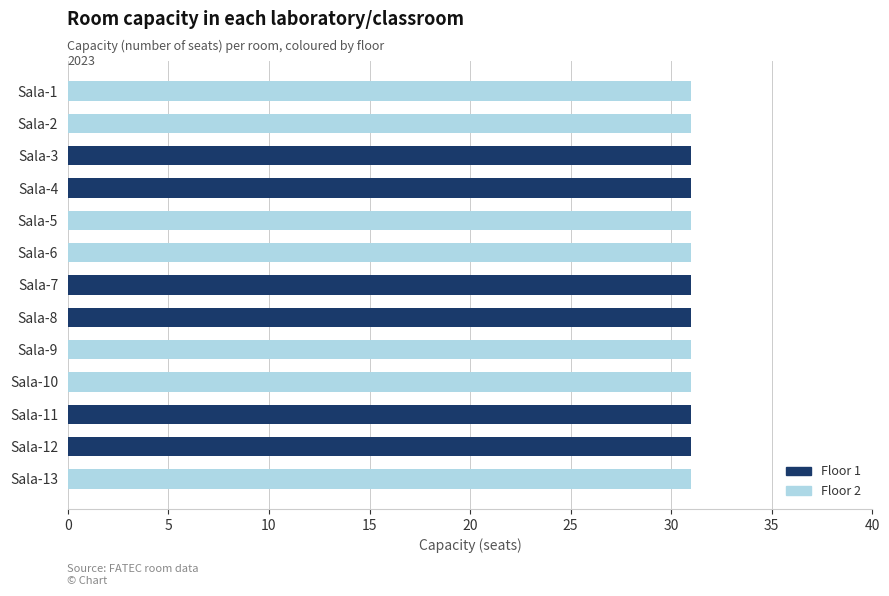

Rank the categories by Sala (andar 1) value from highest to lowest.

Sala-1, Sala-2, Sala-3, Sala-4, Sala-5, Sala-6, Sala-7, Sala-8, Sala-9, Sala-10, Sala-11, Sala-12, Sala-13